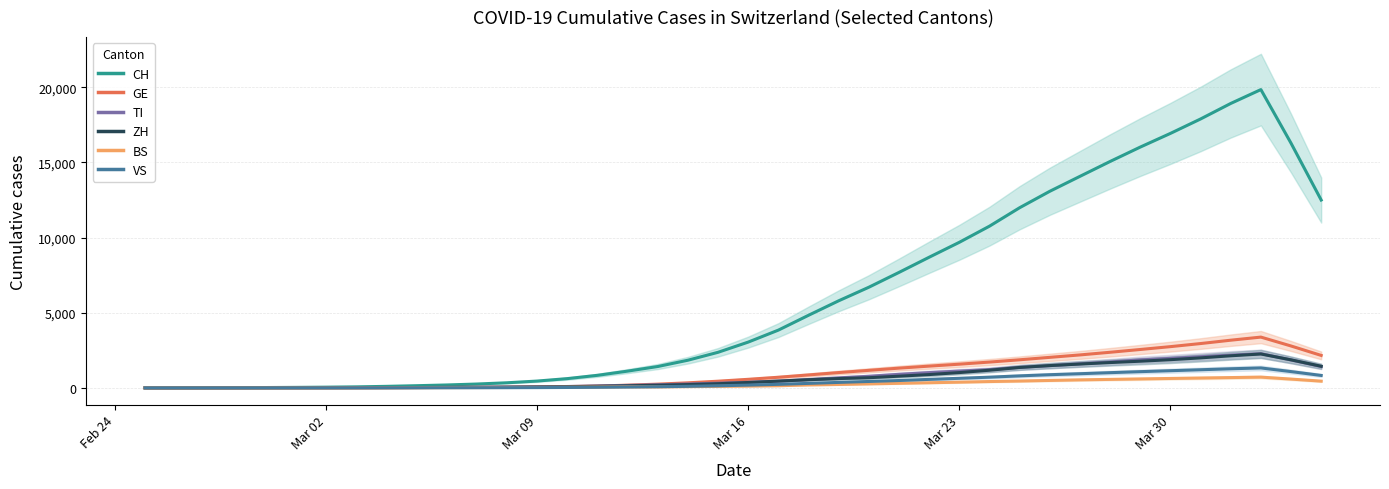

How many interior local peaks does the BS series have?

1